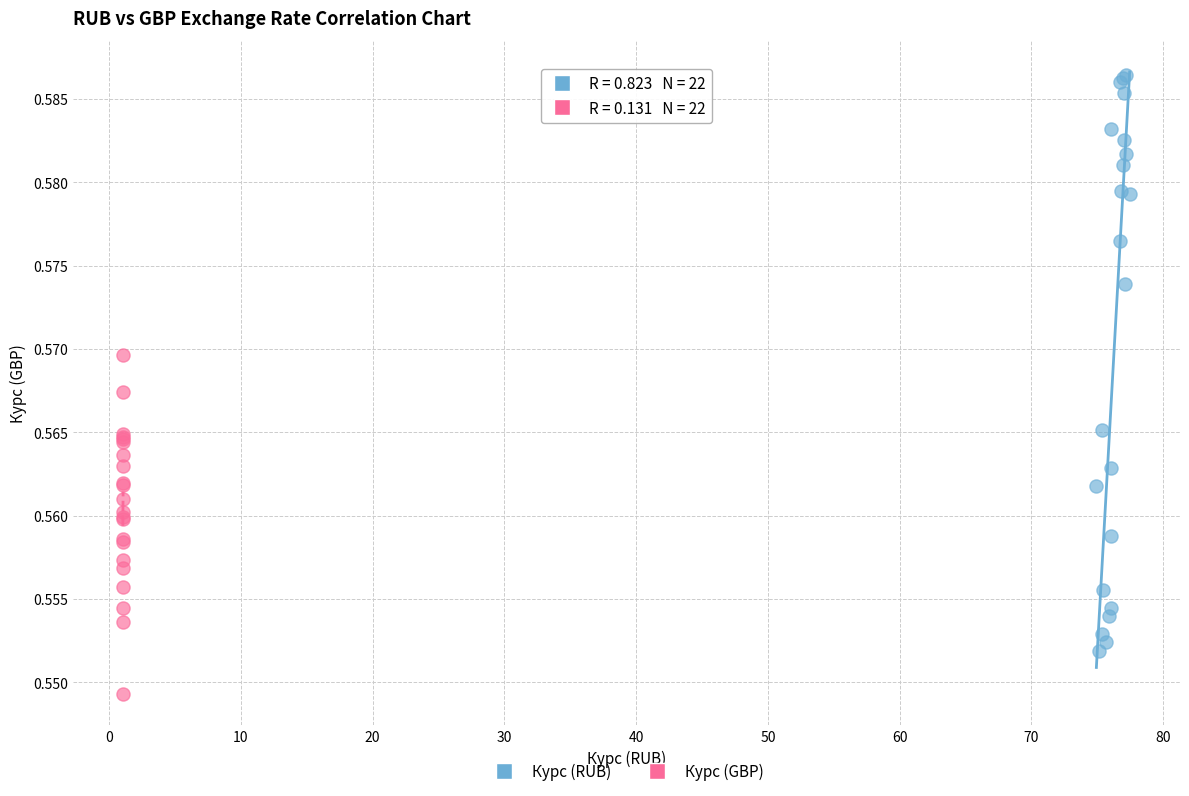

Which series reaches the maximum Y coordinate?

Курс (RUB)